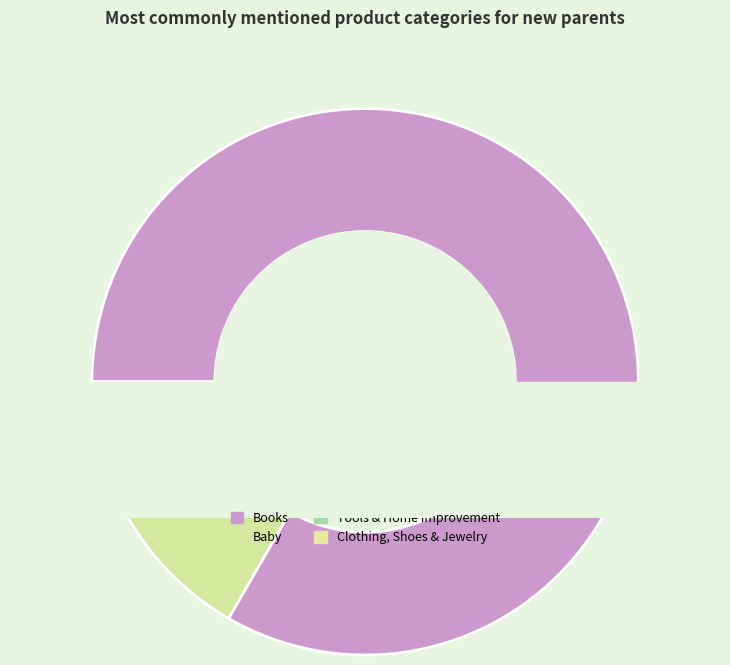

Is it true that Clothing, Shoes & Jewelry is 2% of the pie?

True